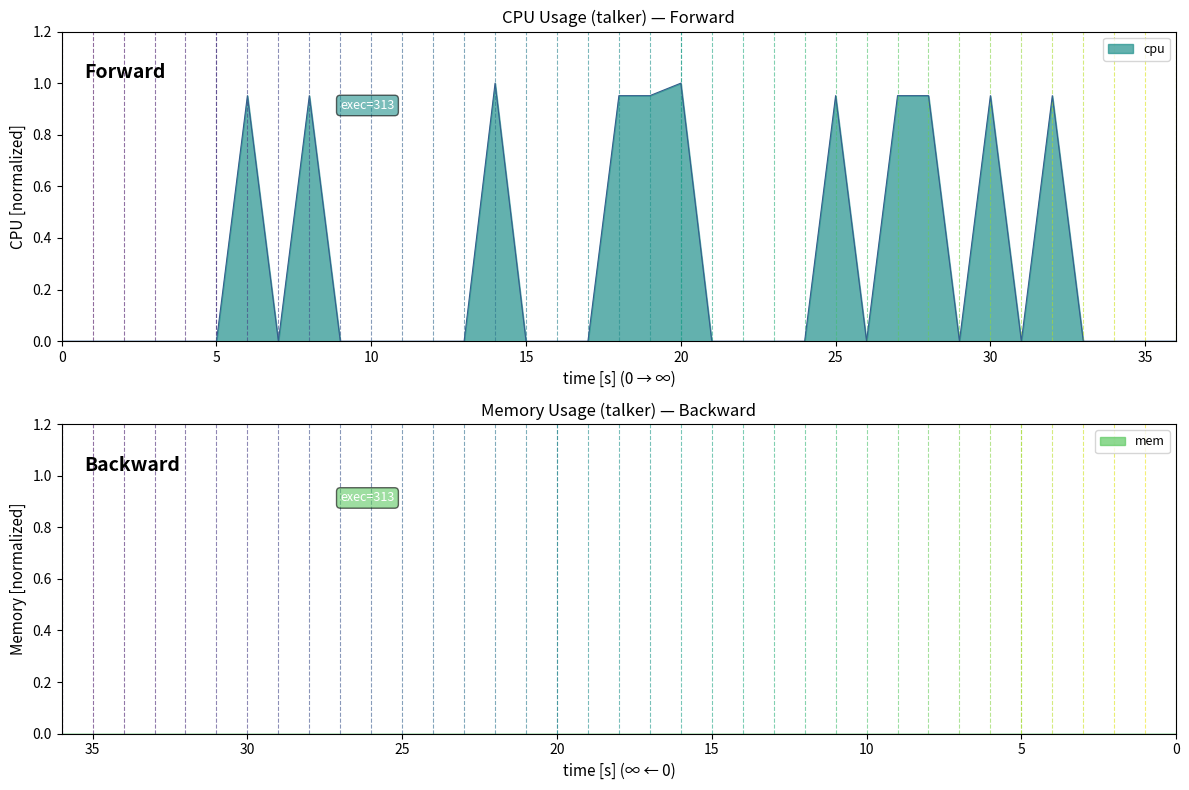

What is the average value?

0.3